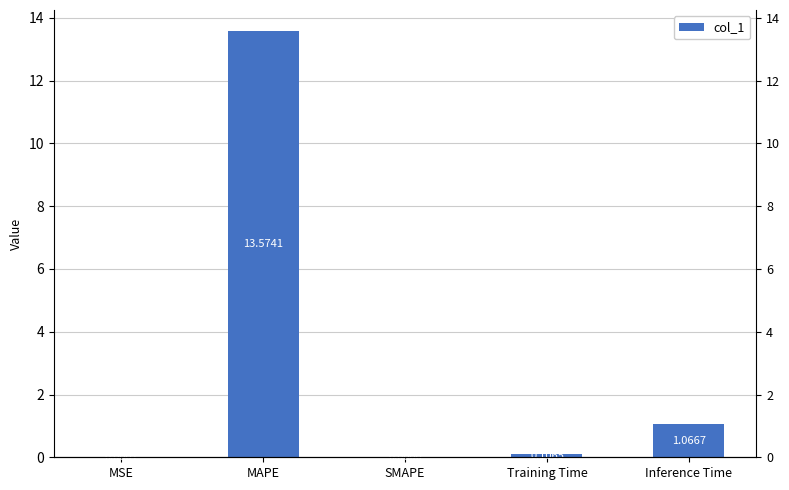

What is the difference between the maximum and minimum values?

13.6